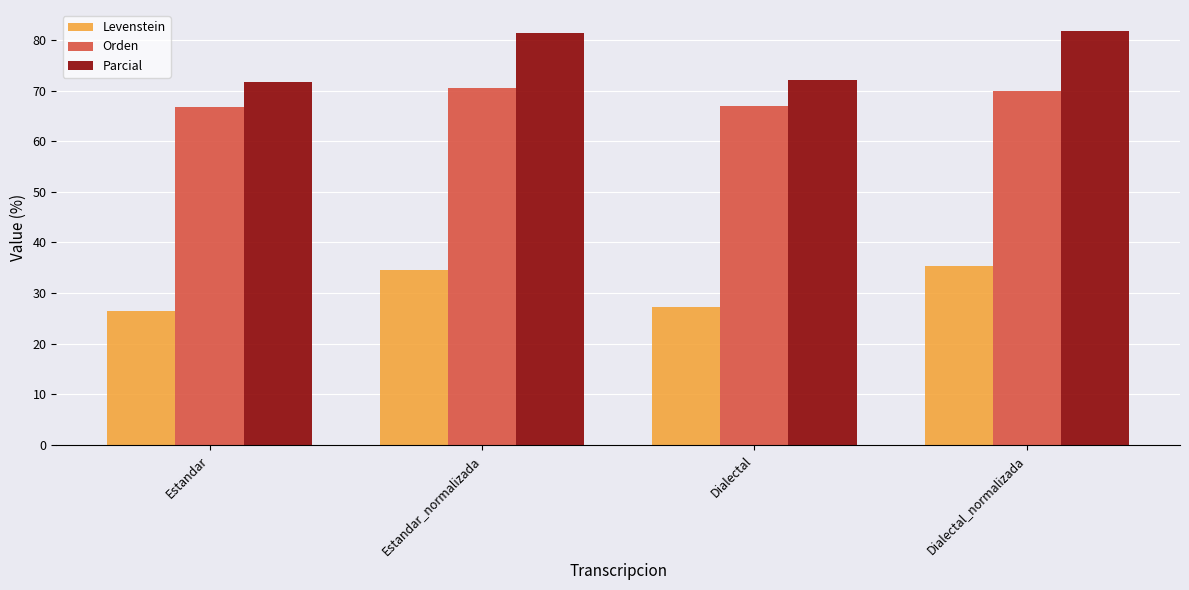

What is the value of the Parcial bar at the 1st from the left?

71.7